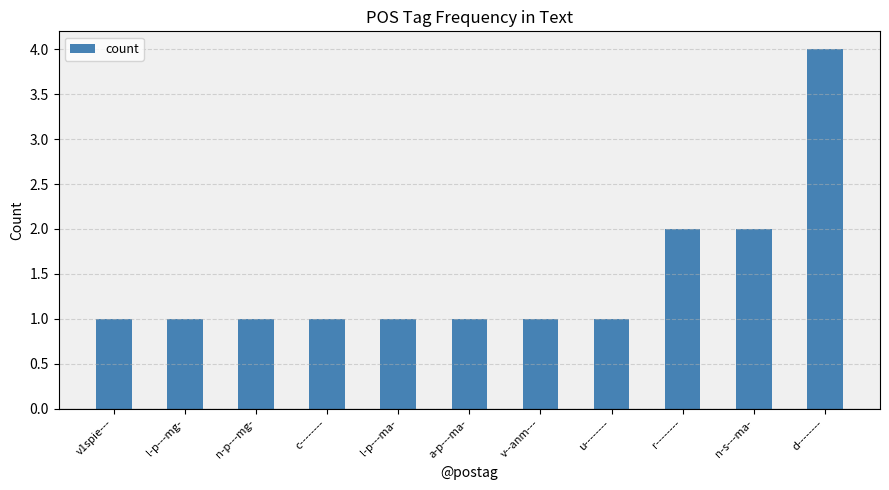

What is the greatest value displayed?

4